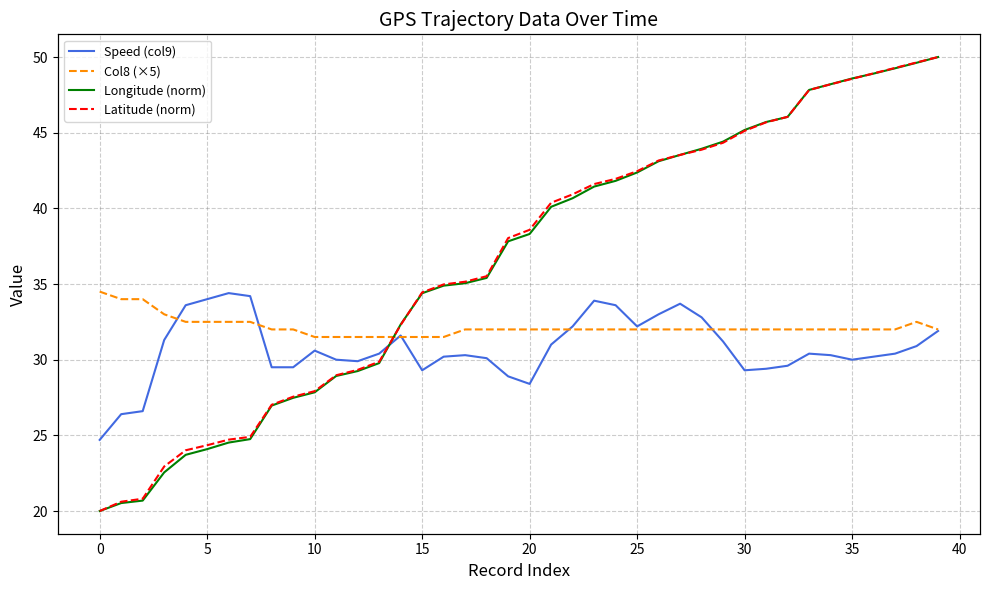

Does the chart have visible grid lines?

Yes